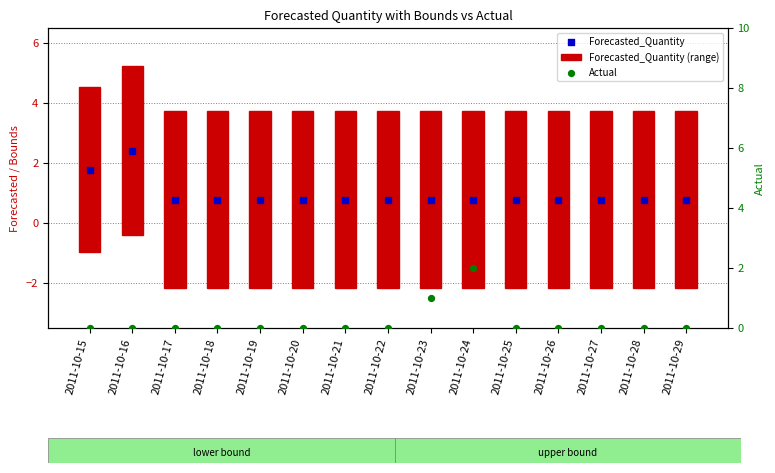

Which series has the widest spread of Y values?

Actual